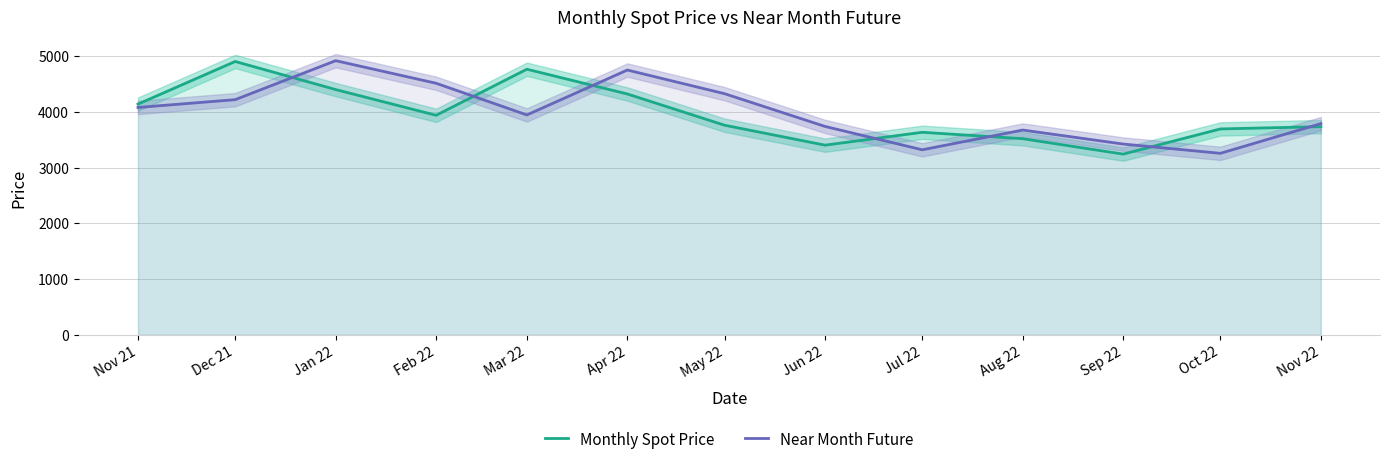

Rank the series by their maximum value, from lowest to highest.

Monthly Spot Price, Near Month Future